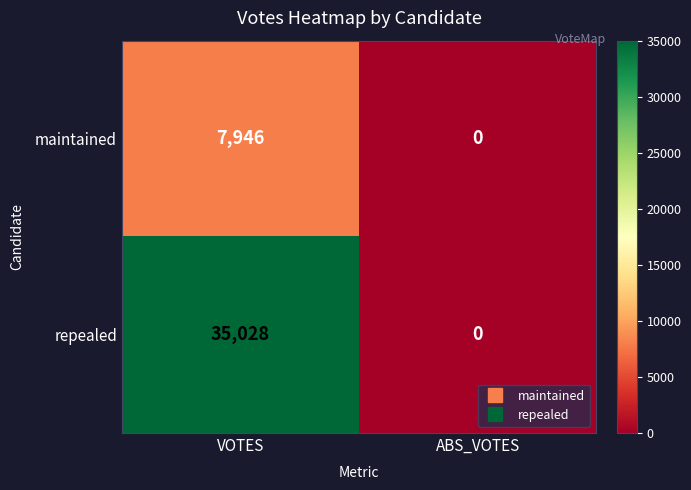

What is the sum of all repealed values?

35028